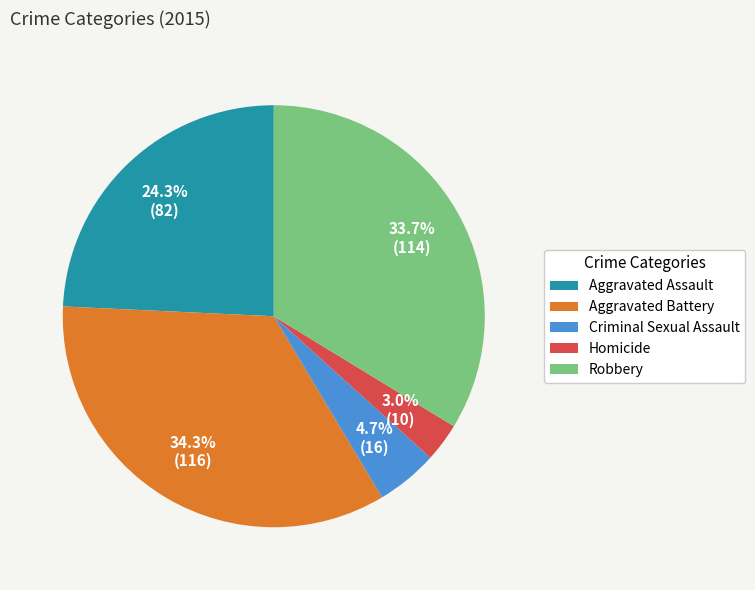

Between Homicide and Aggravated Battery, which is larger?

Aggravated Battery